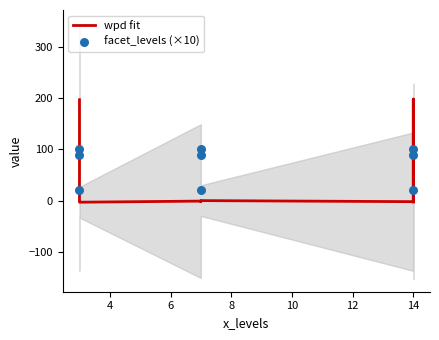

Which series has the largest Y range (max minus min)?

wpd fit